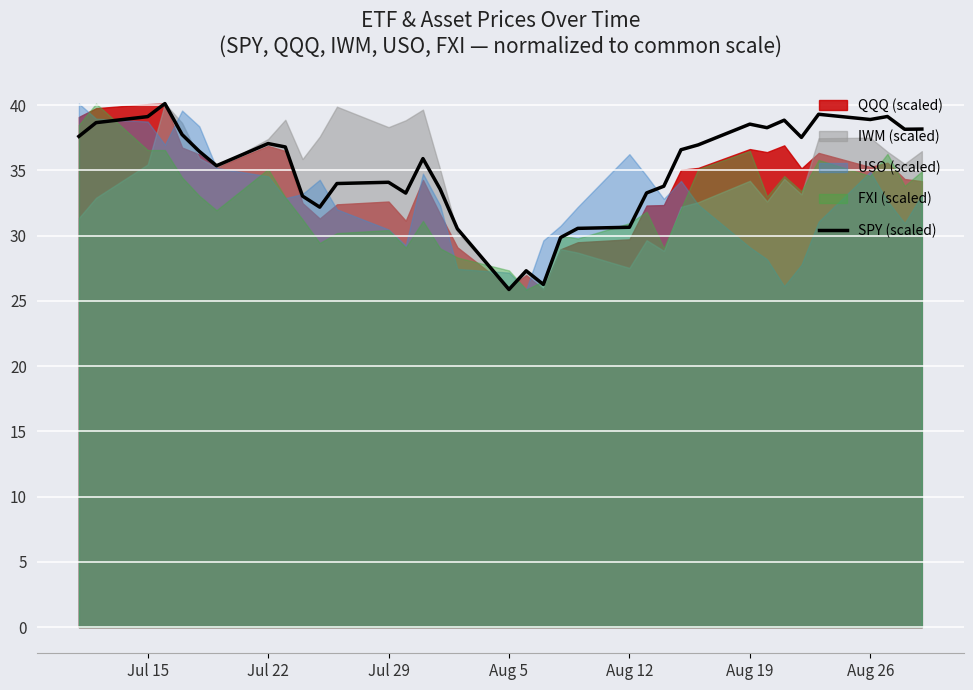

What is the value of the 26th point from the left?

36.6